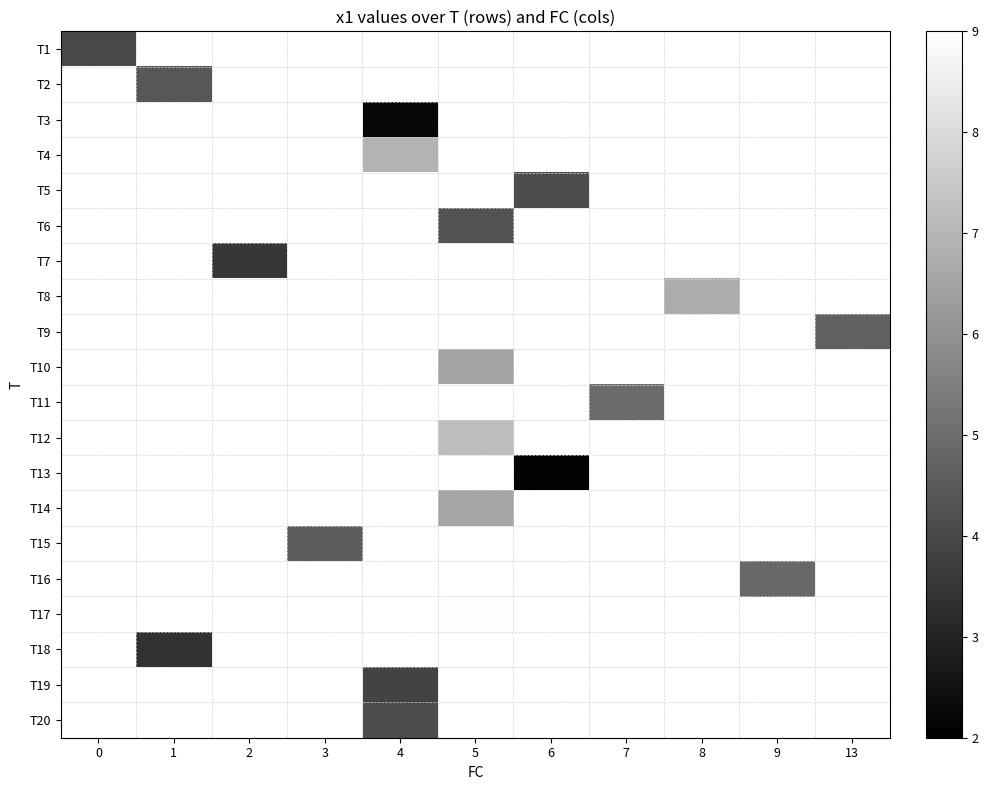

How many data points in T10 are above 6?

1